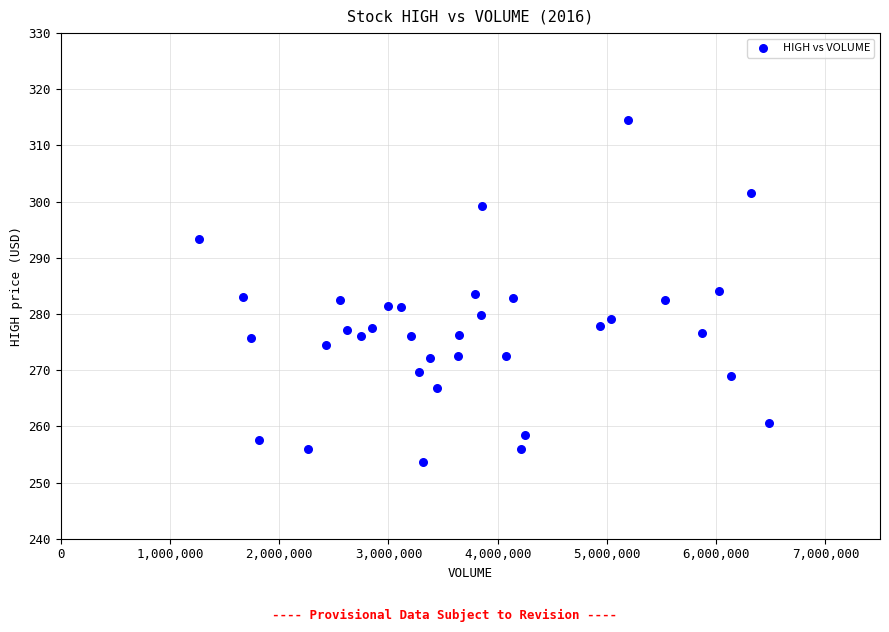

What is the range of X values (max minus min)?

5215628.0